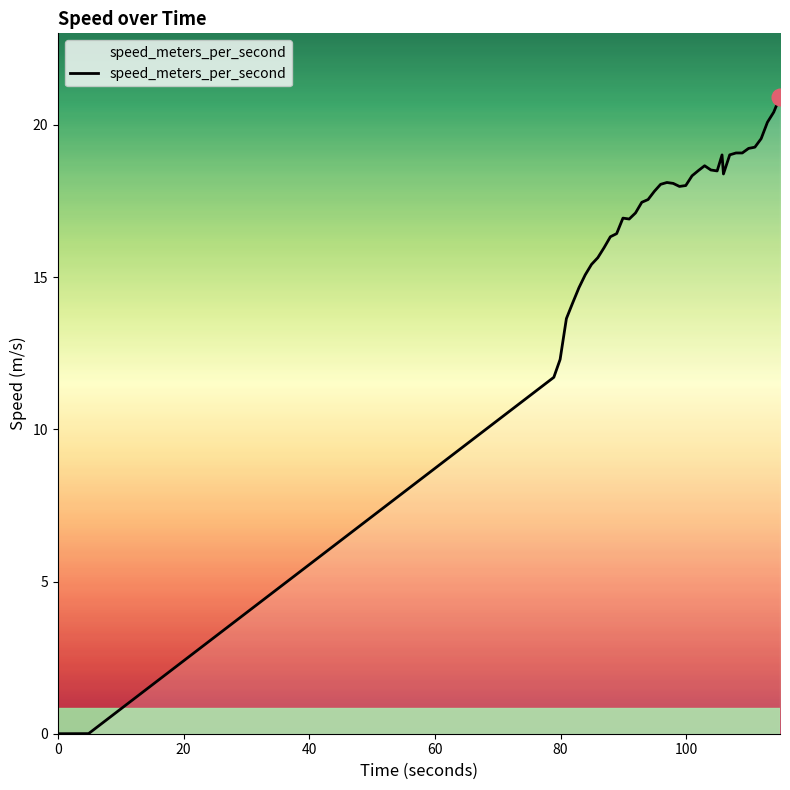

What is the difference between the maximum and minimum values?

20.9